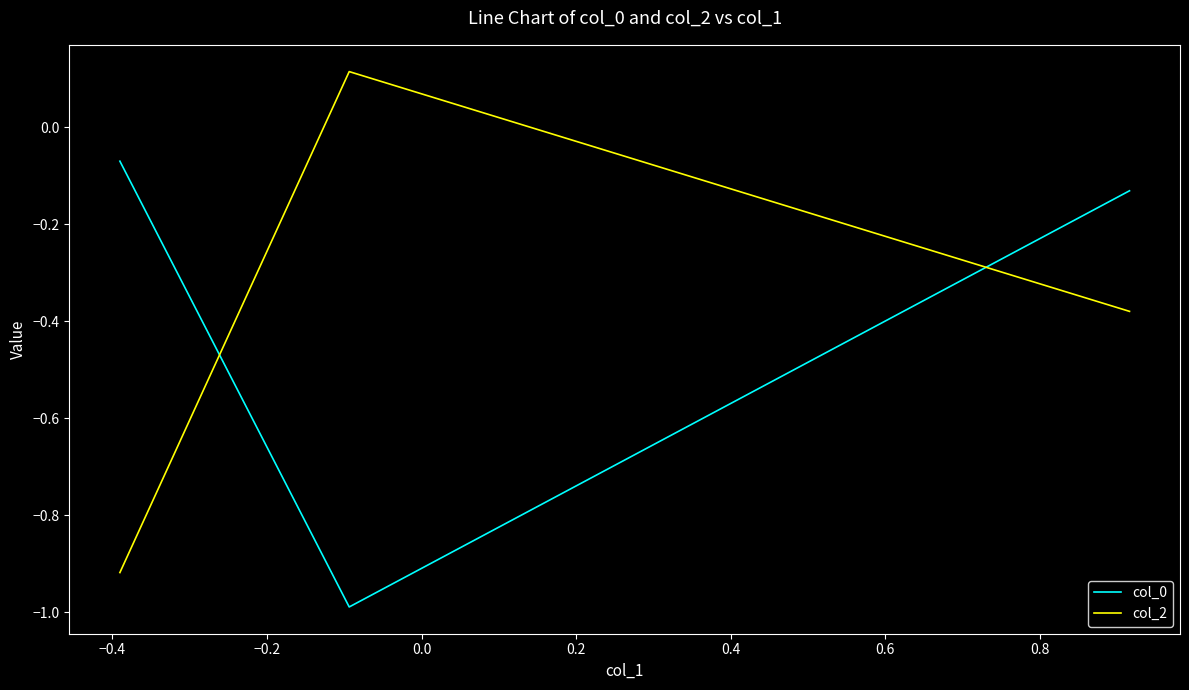

How many values in col_2 are above zero?

1